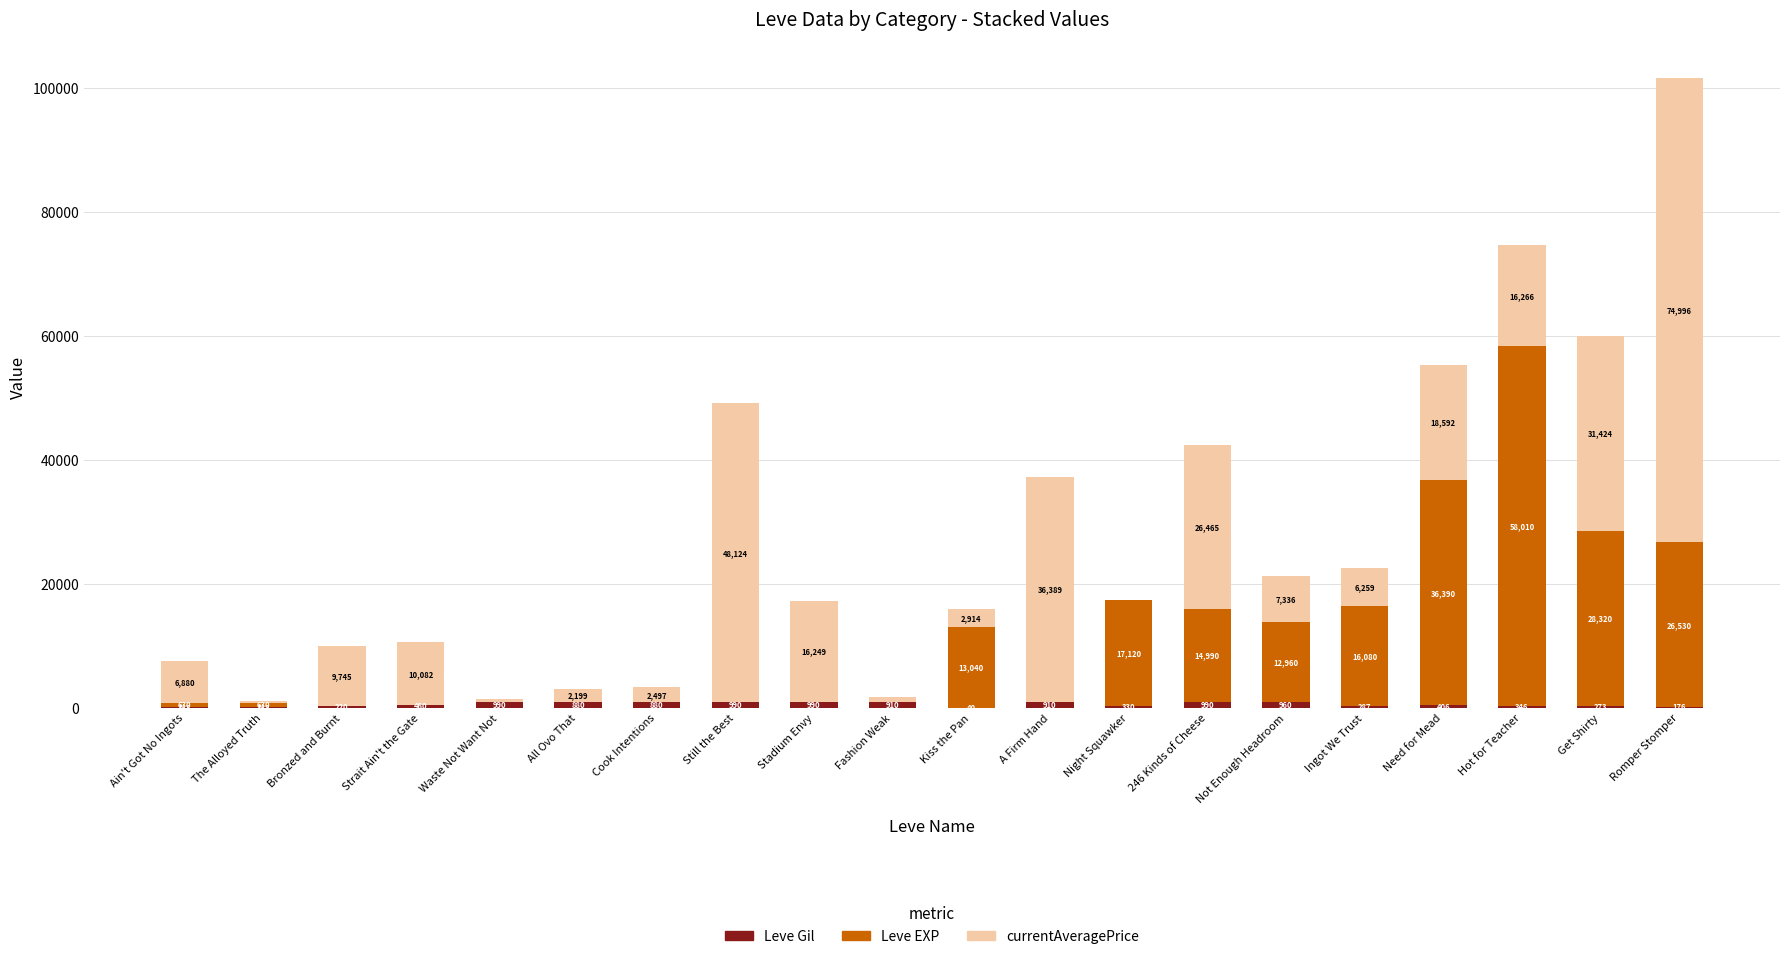

At which category is the sum across all series the highest?

Romper Stomper